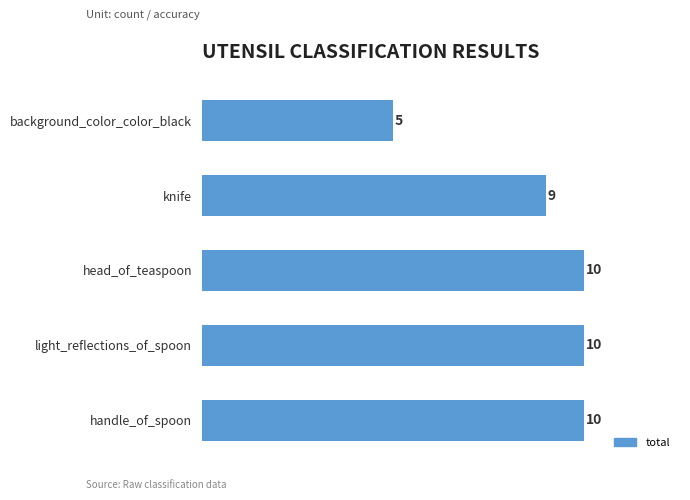

True or false: the data shows 12 at knife.

False